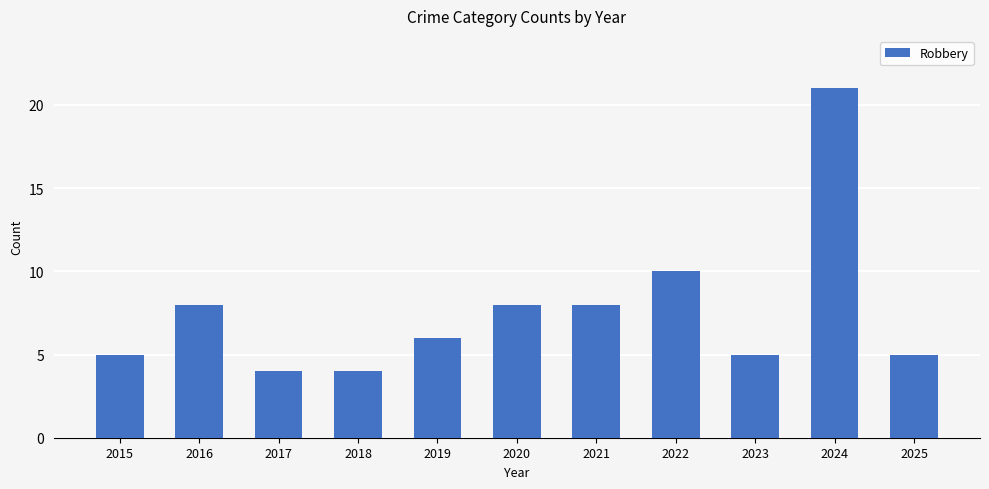

The value at 2020 is 3. True or false?

False